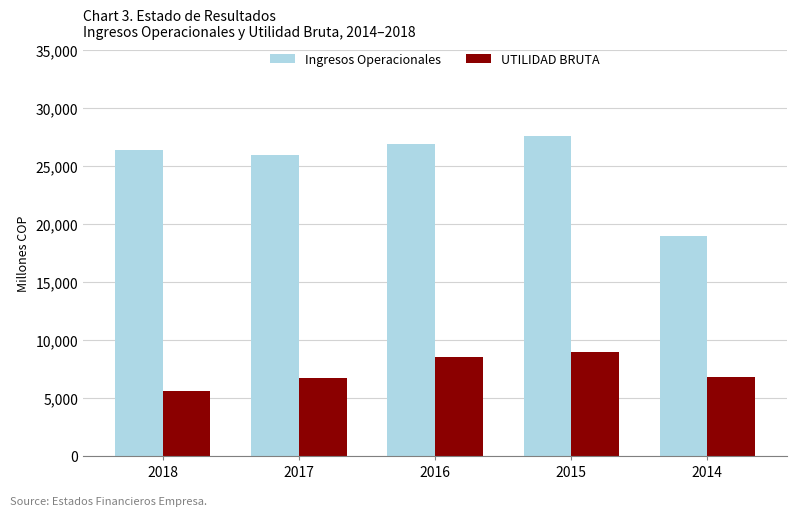

Which series has the largest range (max minus min)?

Ingresos Operacionales